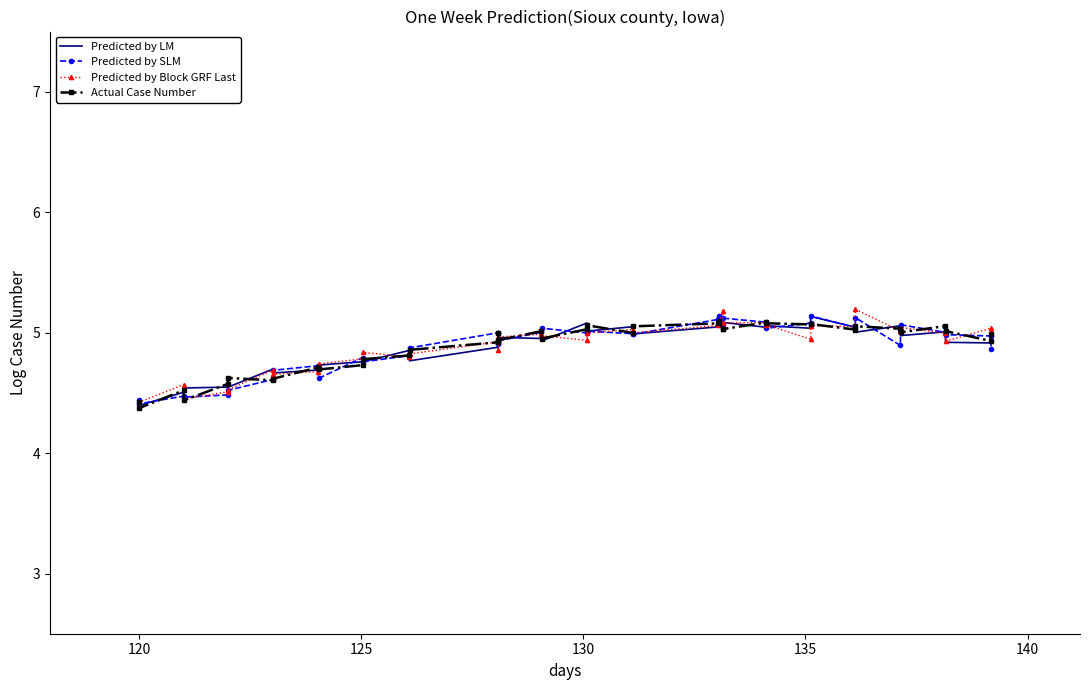

What is the minimum value for Predicted by Block GRF Last?

4.4